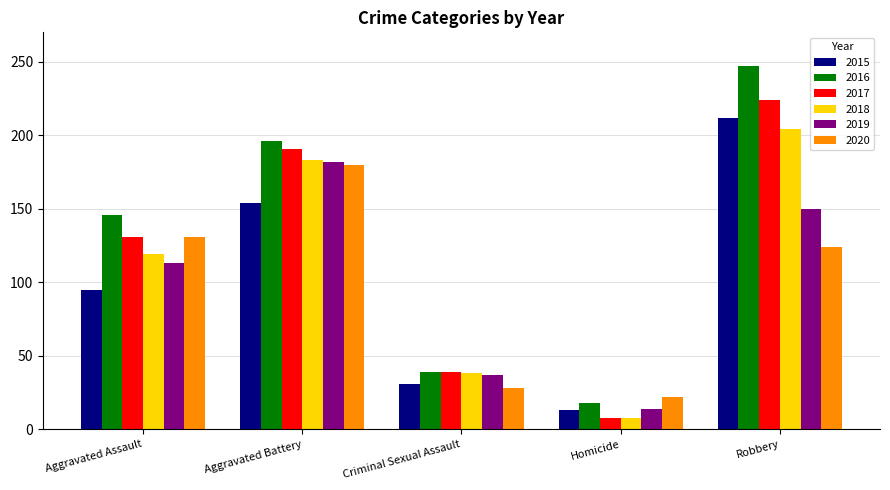

Which category has the lowest value across all series?

Homicide